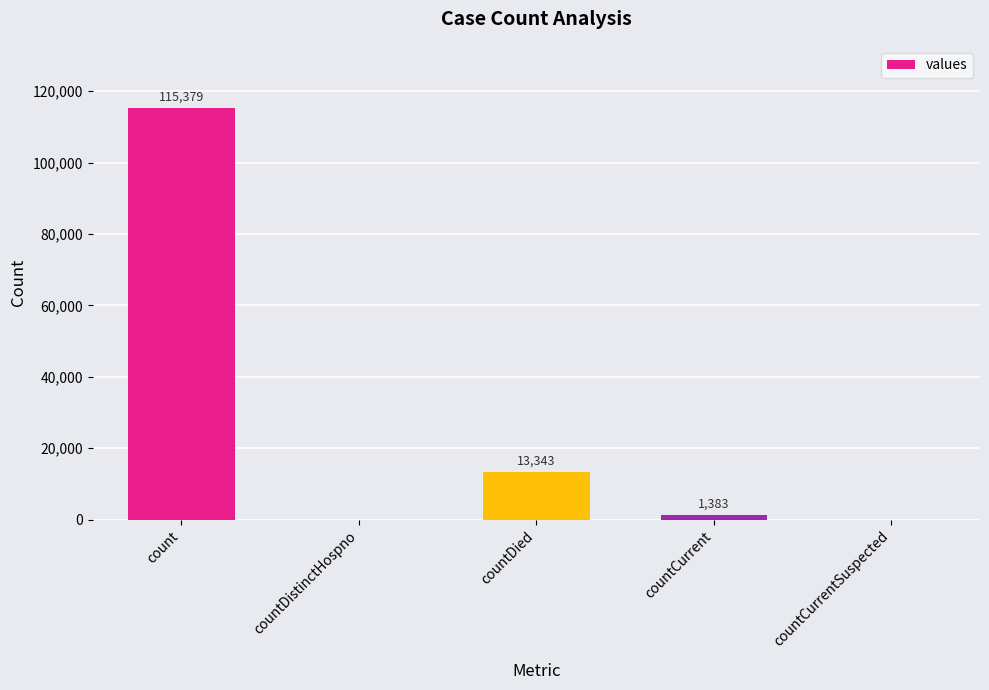

What is the sum of all values?

130105